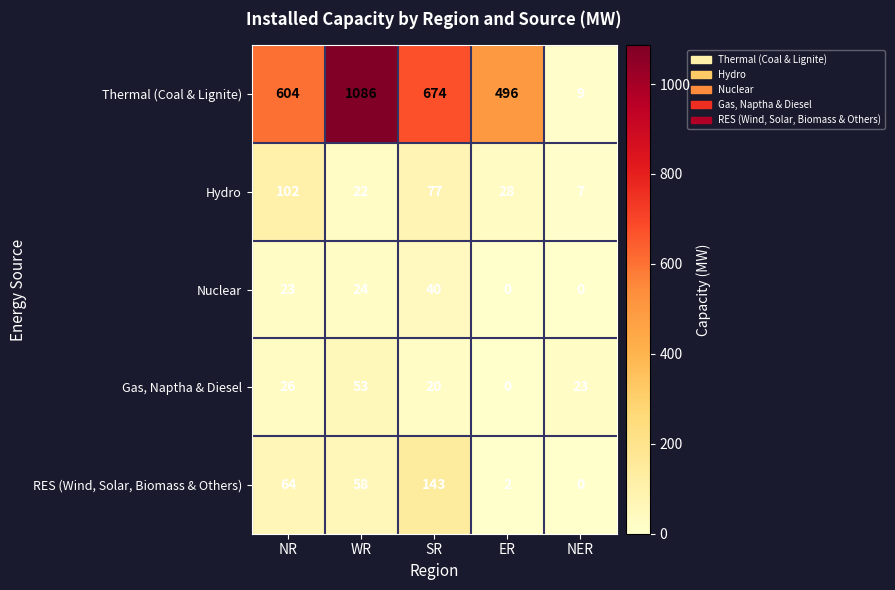

Reading right to left, transcribe all the data shown in this chart.

Thermal (Coal & Lignite): 9	496	674	1086	604
Hydro: 7	28	77	22	102
Nuclear: 0	0	40	24	23
Gas, Naptha & Diesel: 23	0	20	53	26
RES (Wind, Solar, Biomass & Others): 0	2	143	58	64